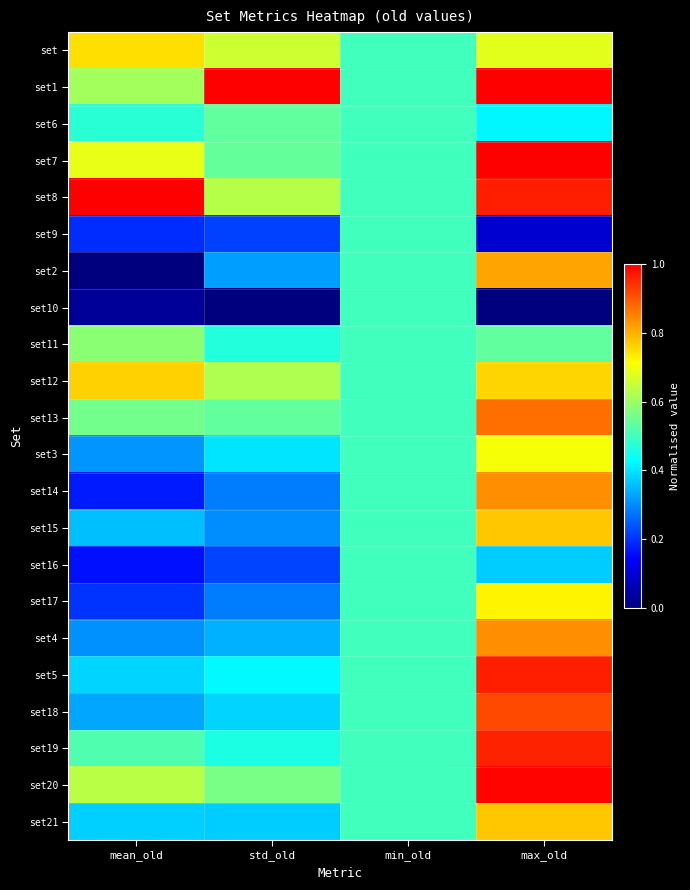

Rank the series at mean_old from lowest to highest value.

set2, set10, set16, set14, set9, set17, set4, set3, set18, set15, set21, set5, set6, set19, set13, set11, set1, set20, set7, set, set12, set8